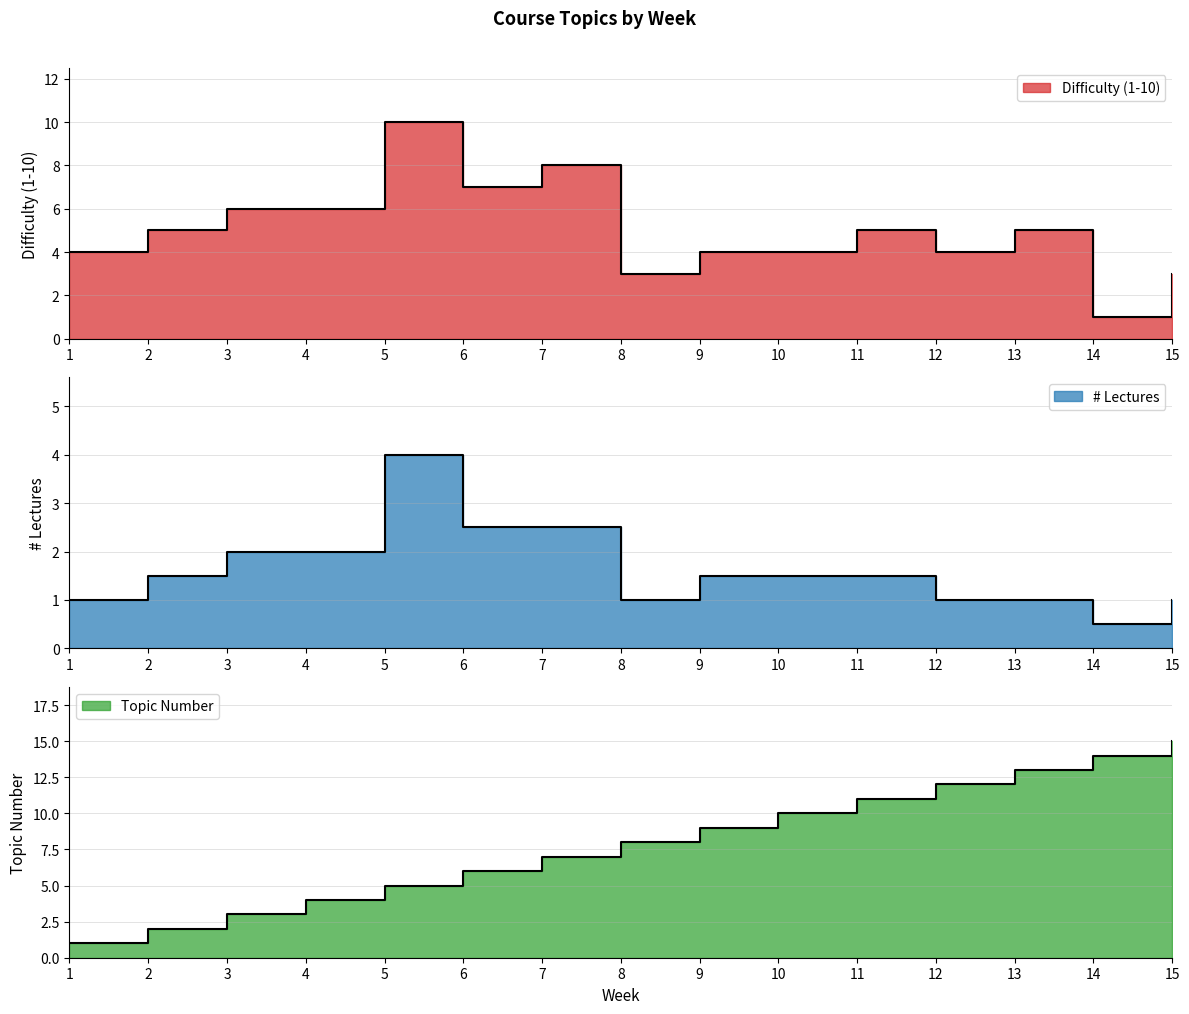

Count the number of data series in this chart.

3